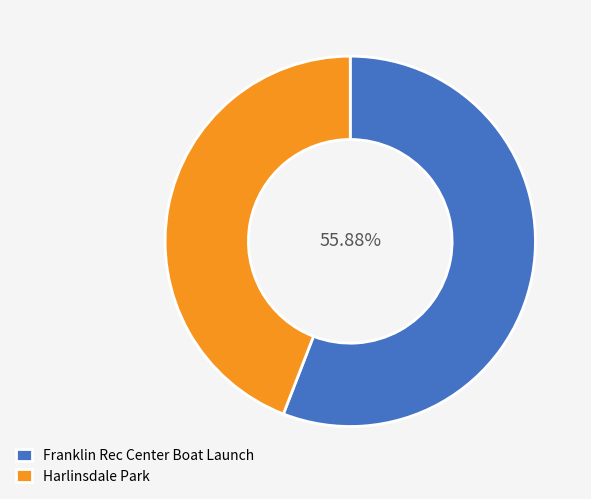

To the nearest percent, what percentage of the pie is Harlinsdale Park?

44%